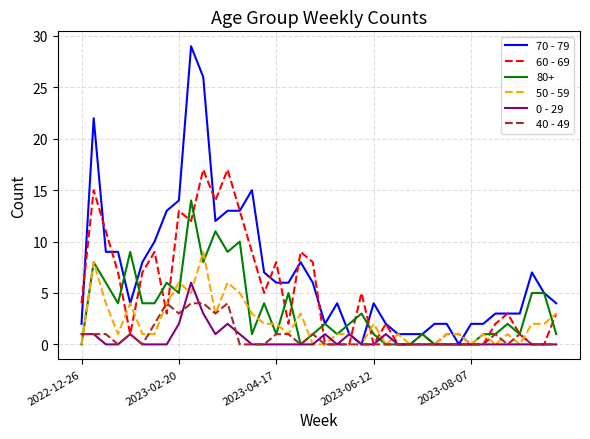

List the series in order of their peak value, highest first.

70 - 79, 60 - 69, 80+, 50 - 59, 0 - 29, 40 - 49